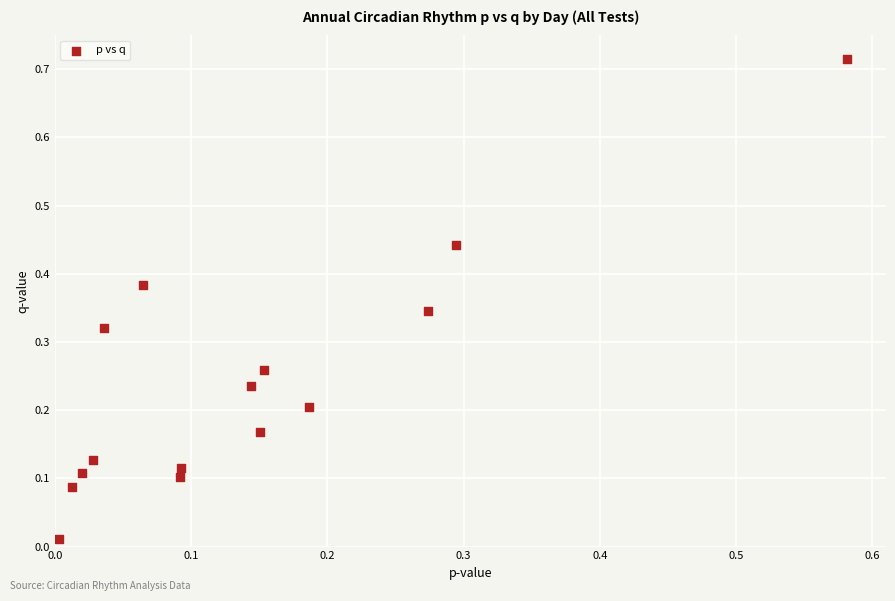

What is the range of X values (max minus min)?

0.6